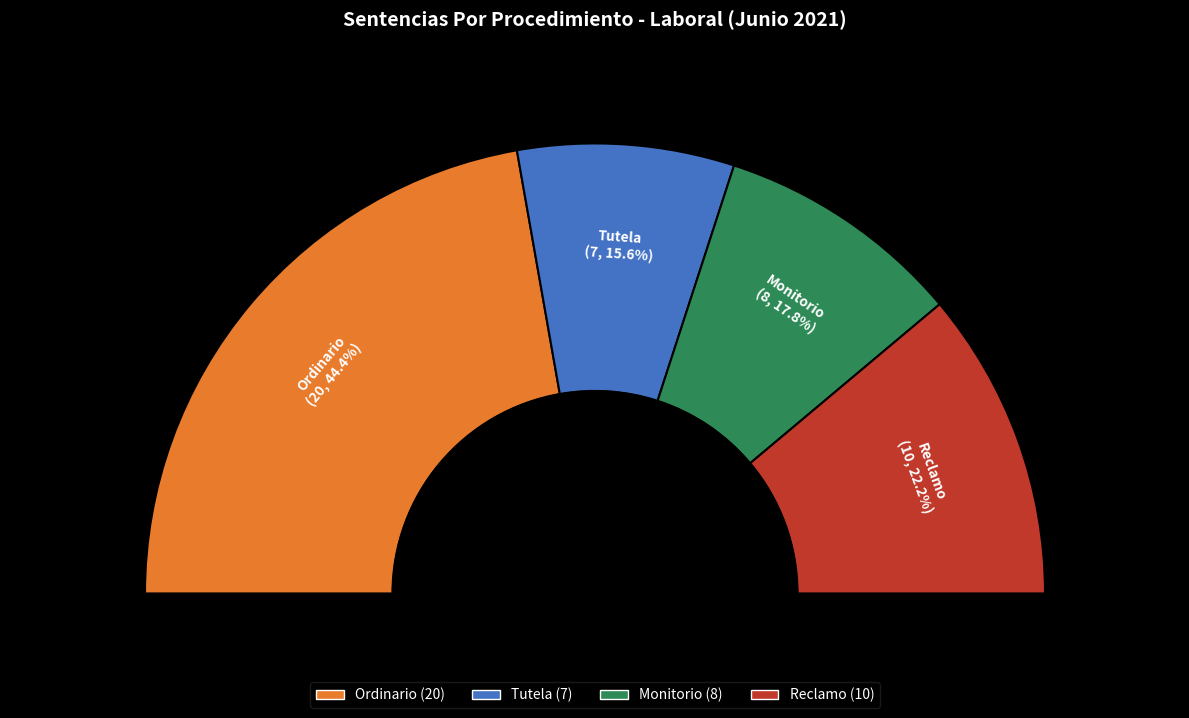

To the nearest percent, what portion does Reclamo represent?

22%